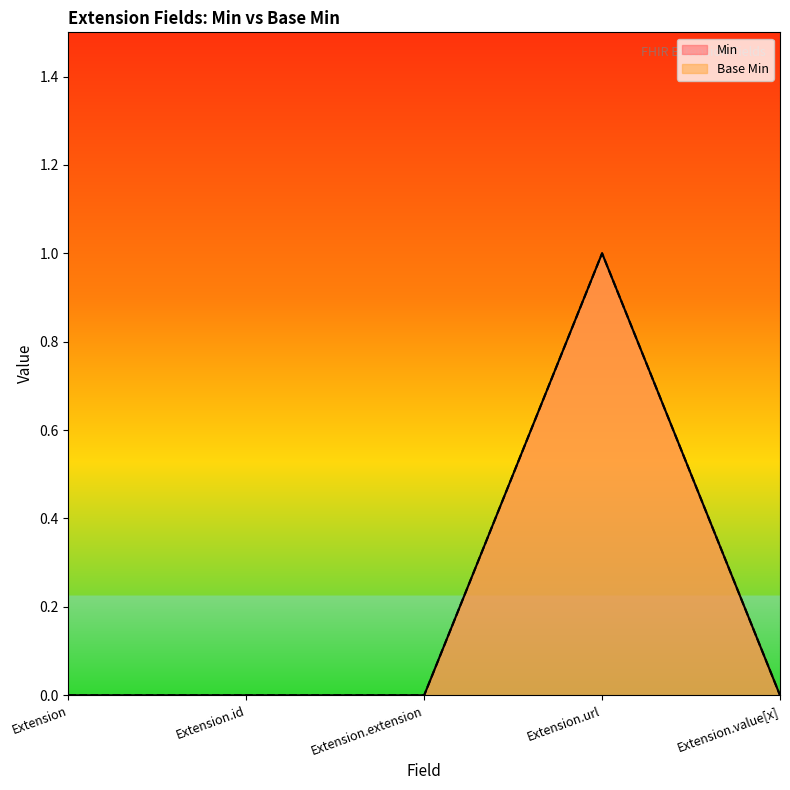

At which label is Min closest to 0?

Extension